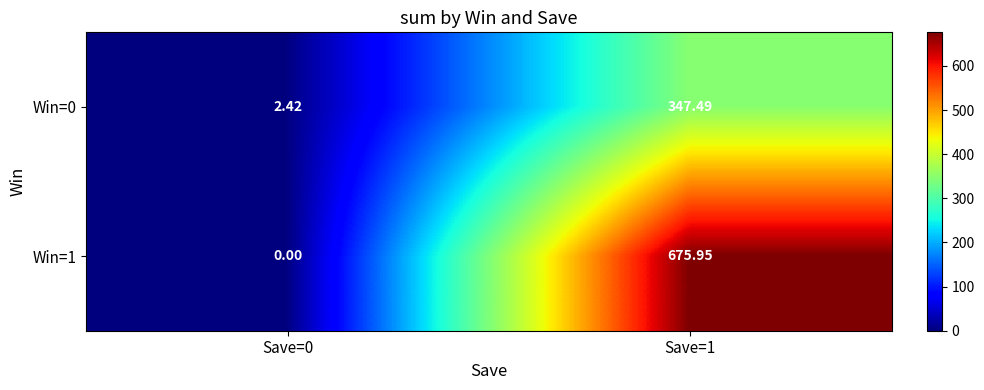

What is the spread (max minus min) of values at Save=1?

328.5